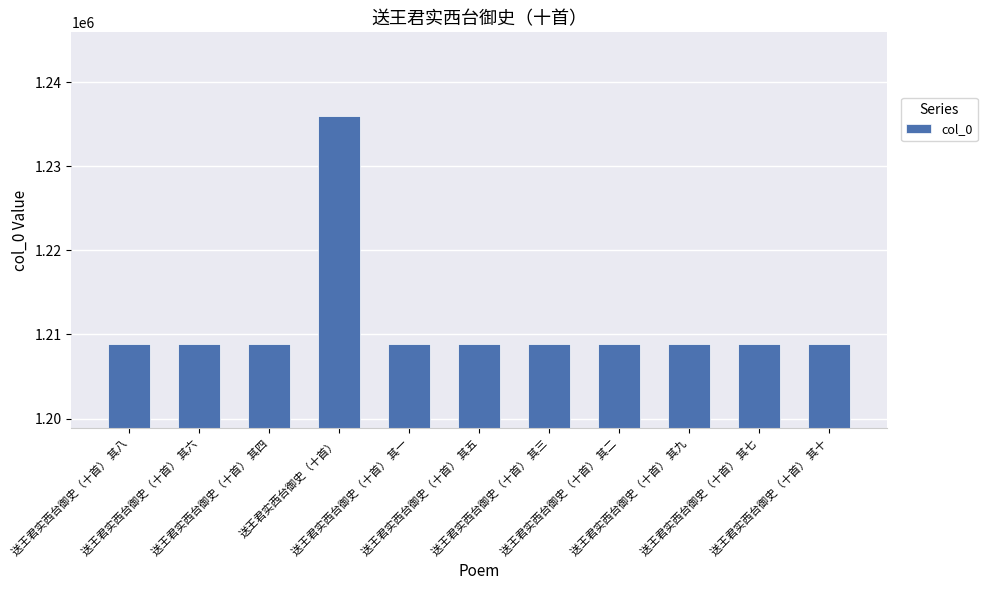

Are the bars horizontal?

No